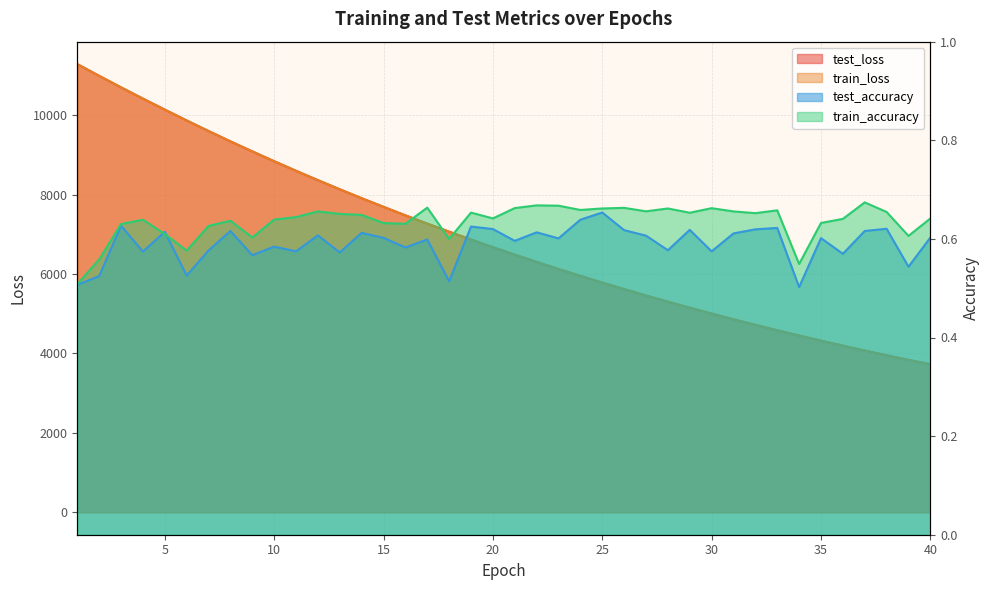

Which label corresponds to the largest value in the chart?

1